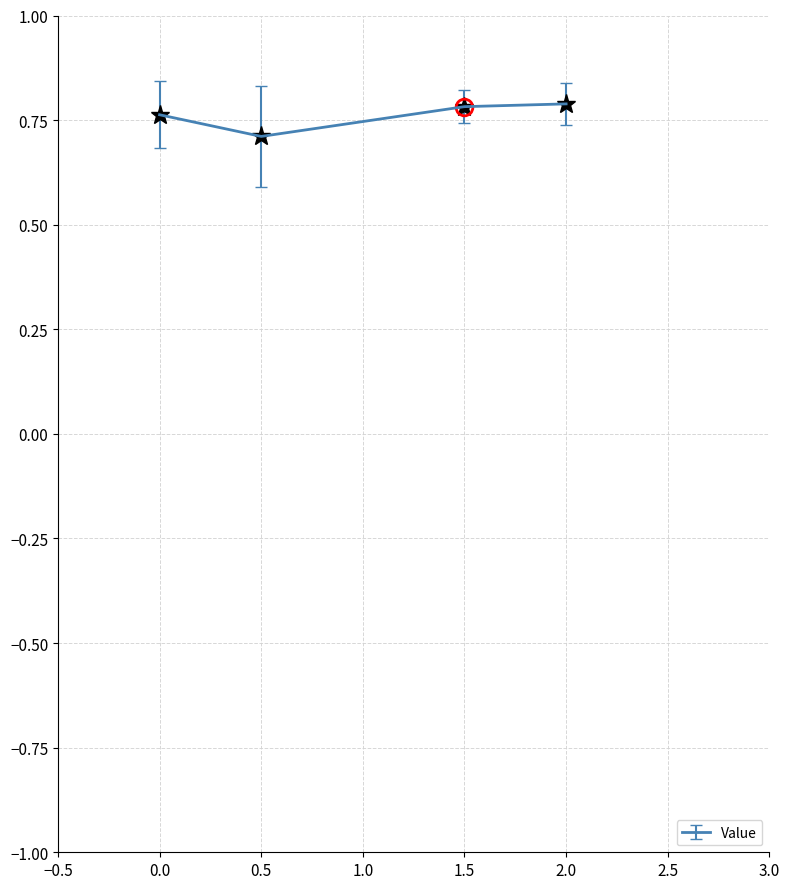

What is the sum of the values at 0.0 and 2.0?

1.6